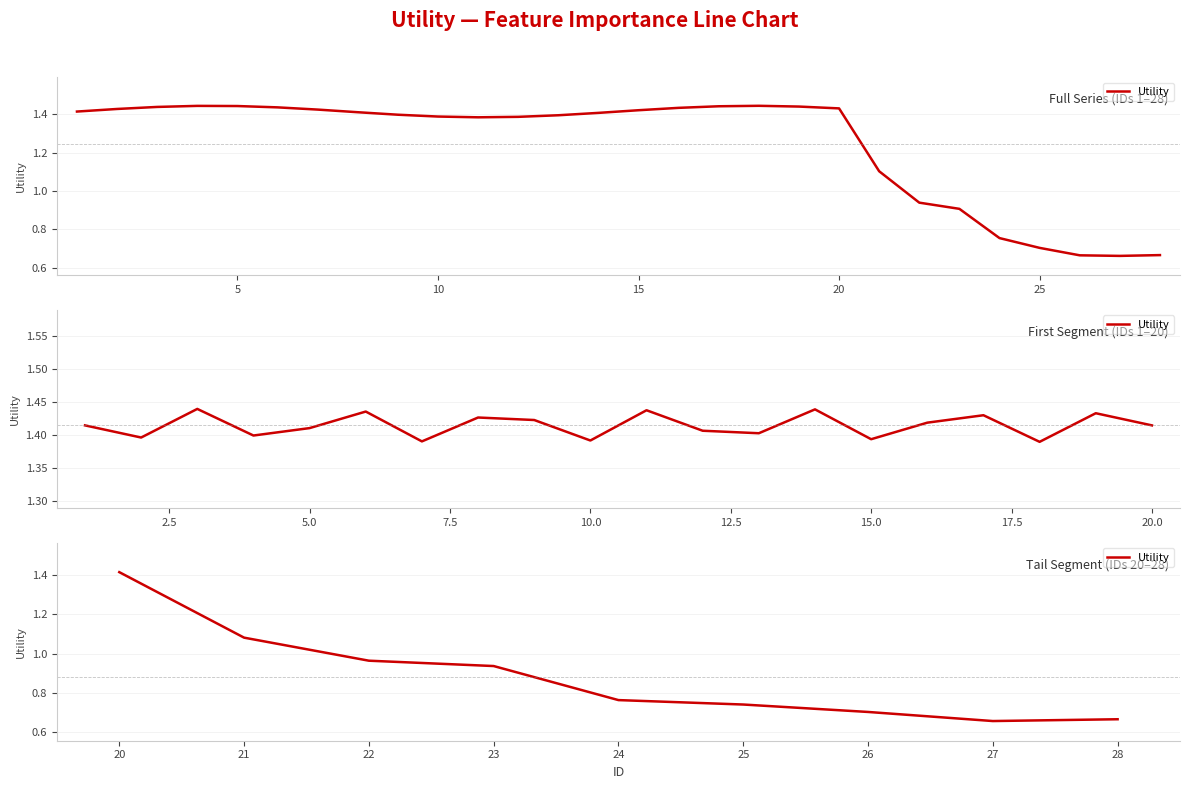

Reading left to right, extract all data points from this chart.

1.4	1.1	1.0	0.9	0.8	0.7	0.7	0.7	0.7